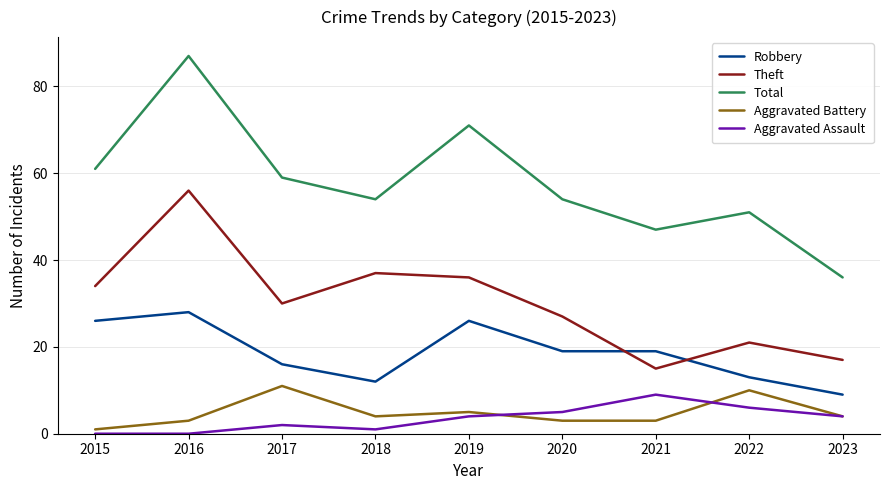

True or false: Theft and Total cross at least once.

False